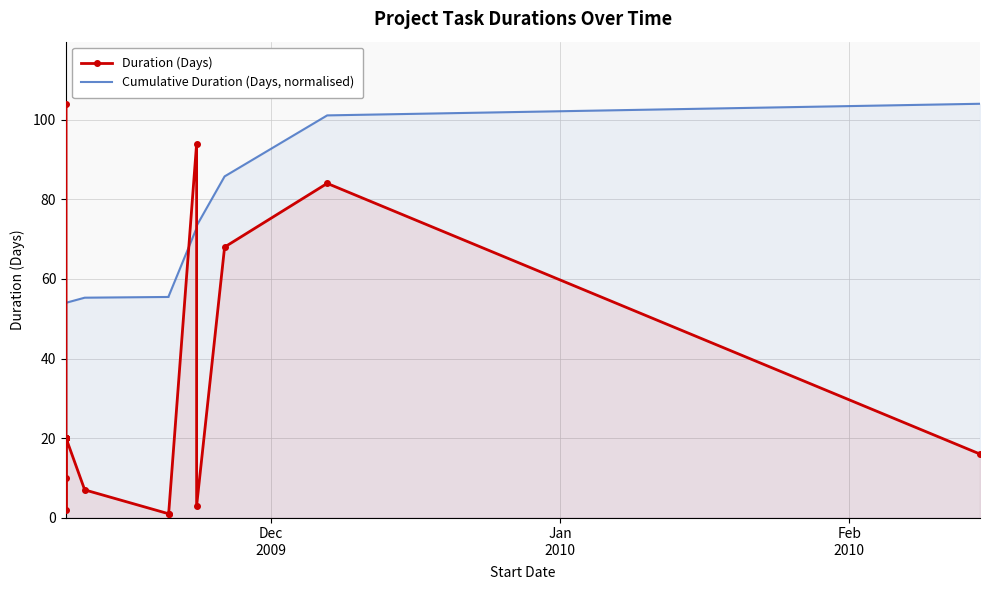

How many intersections are there between Duration (Days) and Cumulative Duration (Days, normalised)?

3